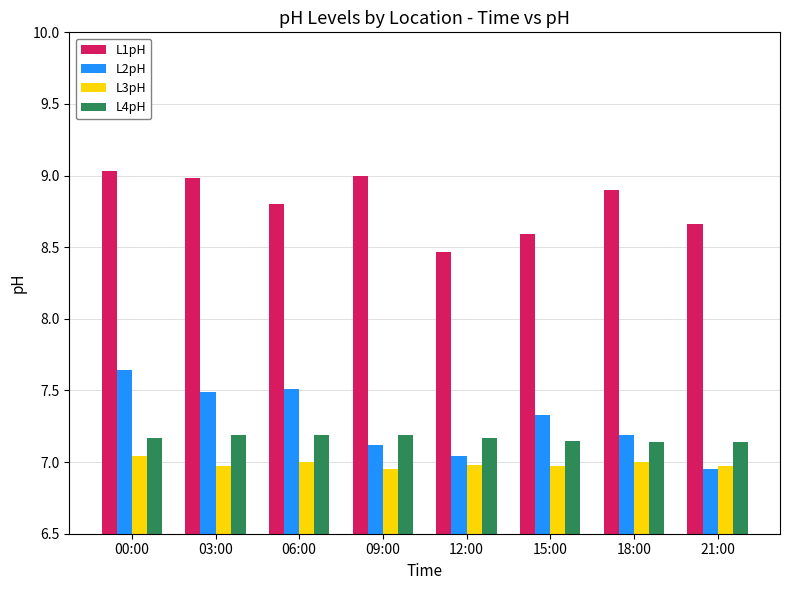

What is the sum of all L3pH values?

55.9